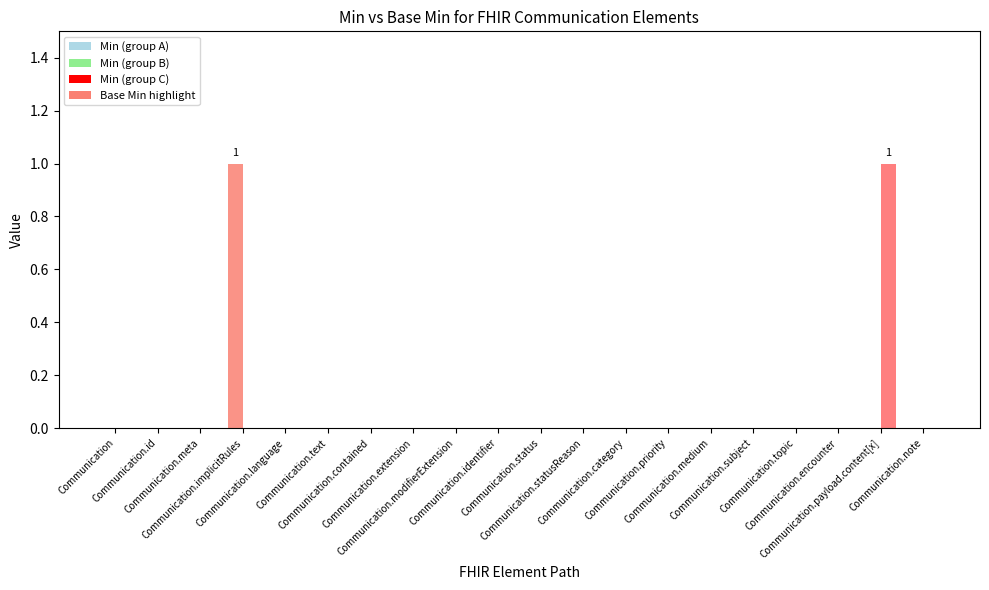

What is the label of the 20th bar from the right?

Communication